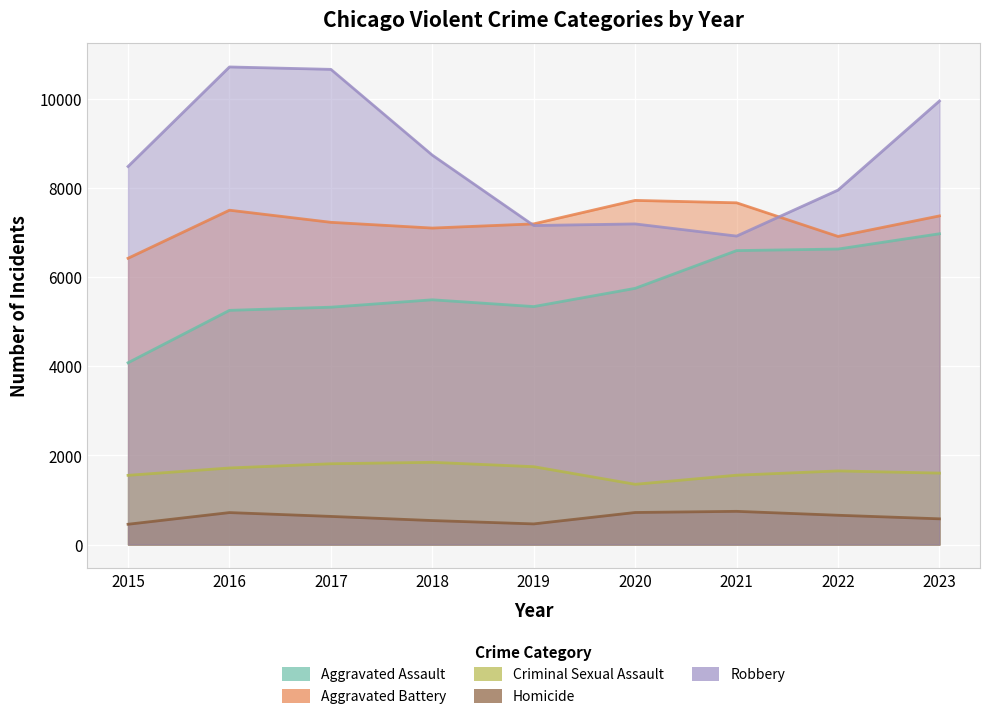

True or false: Robbery and Criminal Sexual Assault cross at least once.

False